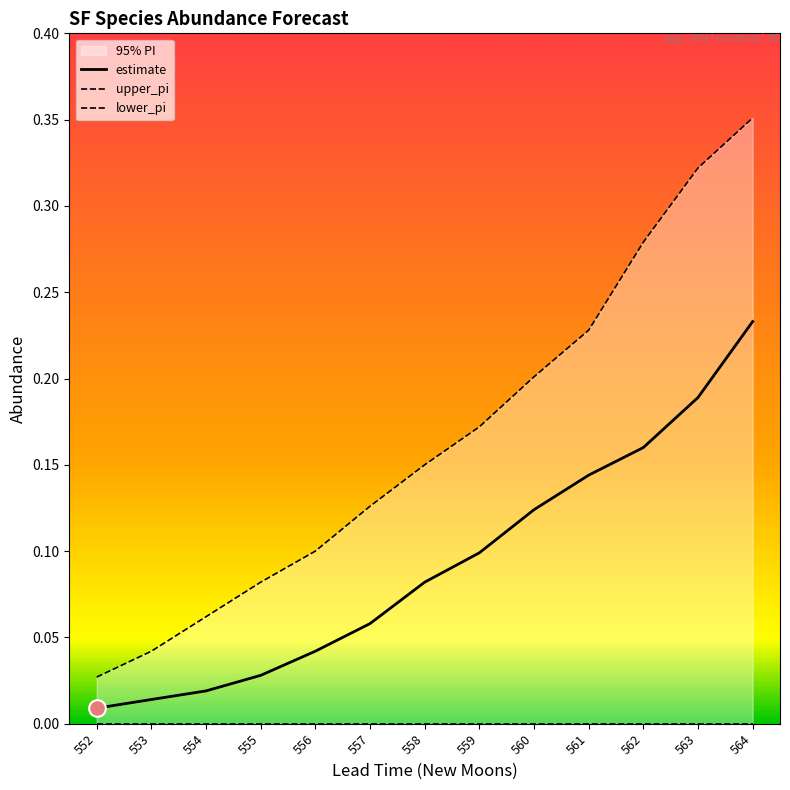

True or false: lower_pi has a value of 0.0 at 555.

True